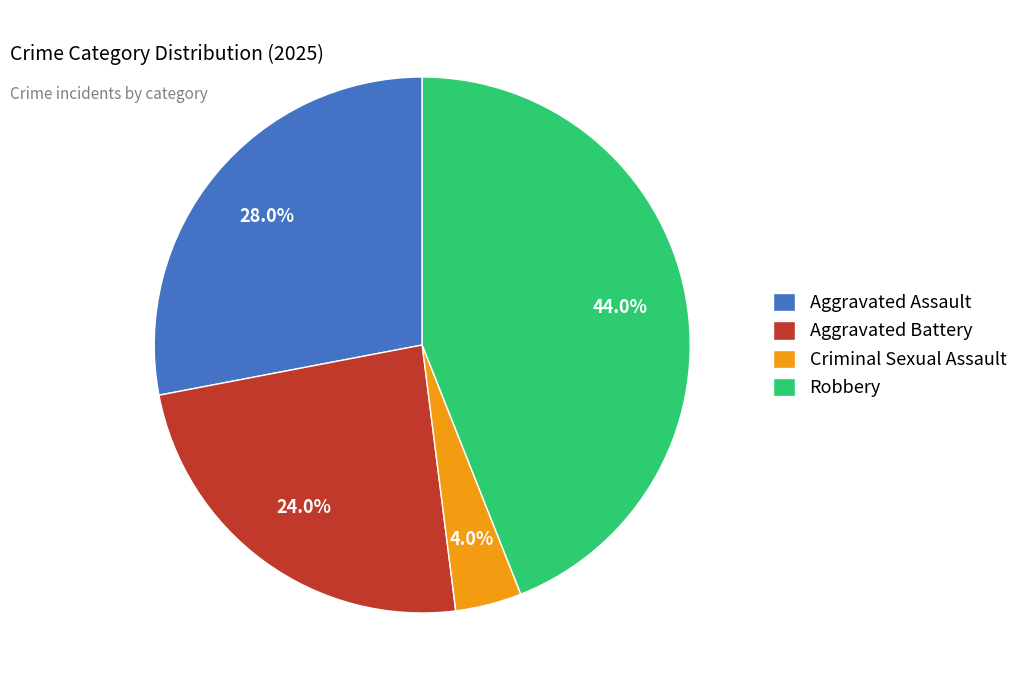

Rank the categories by value from highest to lowest.

Robbery, Aggravated Assault, Aggravated Battery, Criminal Sexual Assault